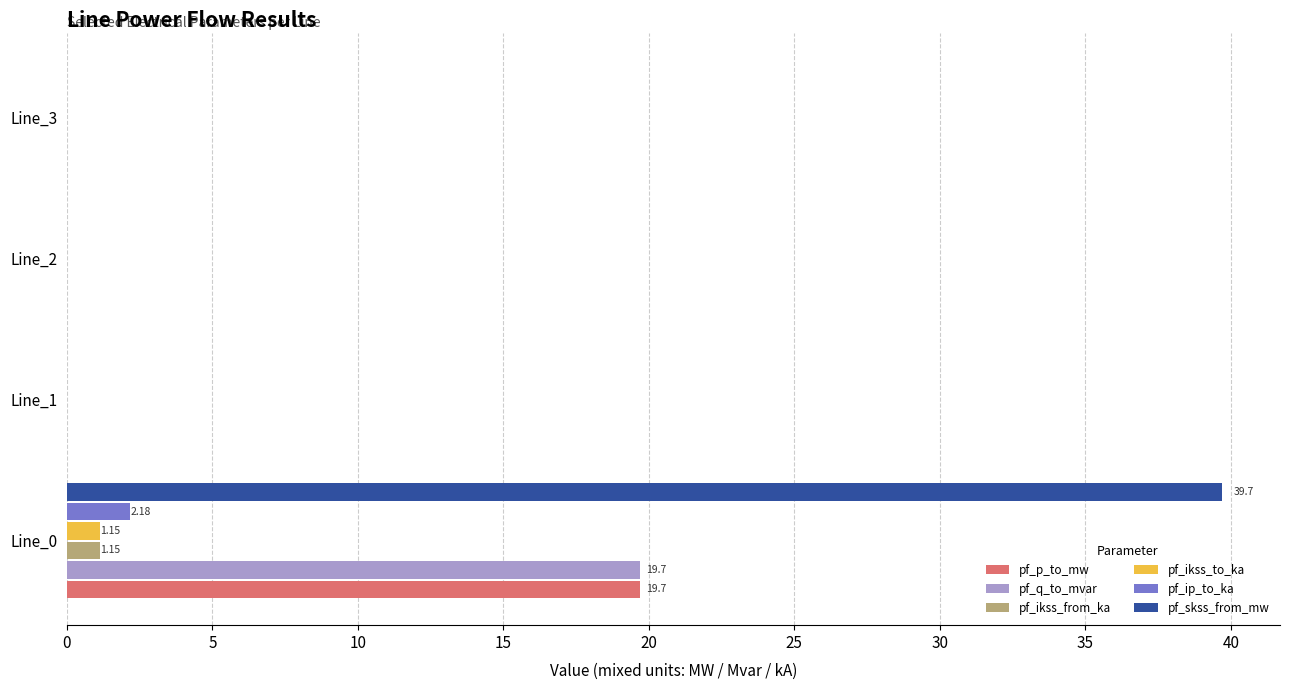

What is the highest value of the pf_ikss_from_ka series?

1.1